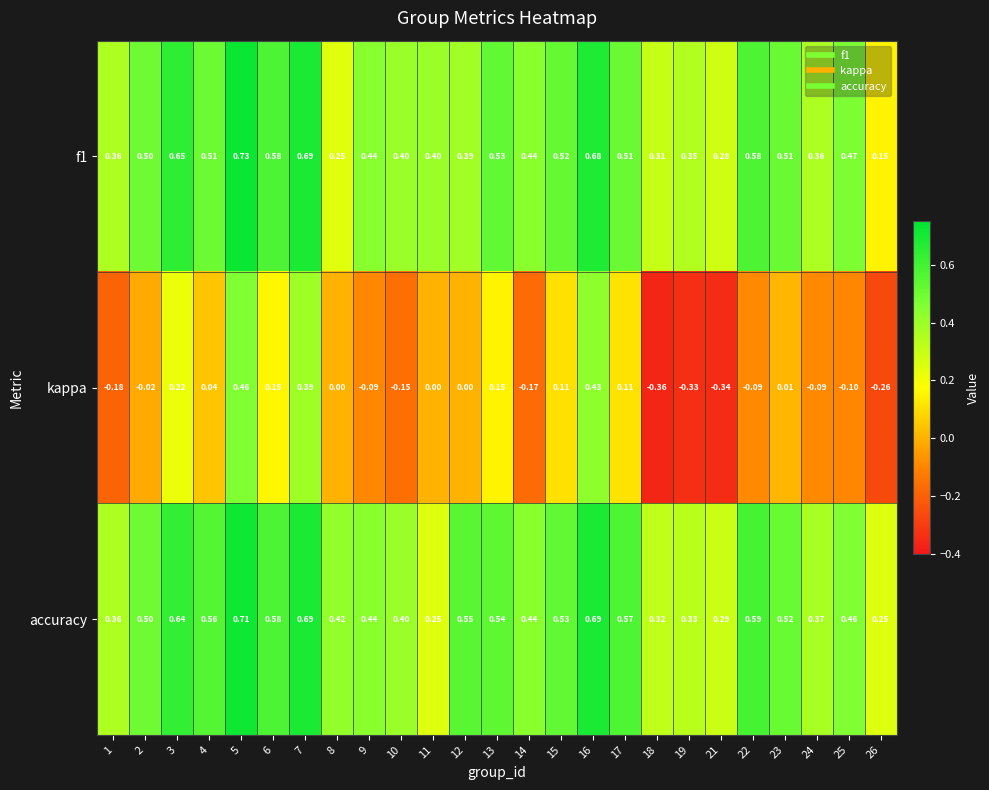

List the series in order of their peak value, lowest first.

kappa, accuracy, f1